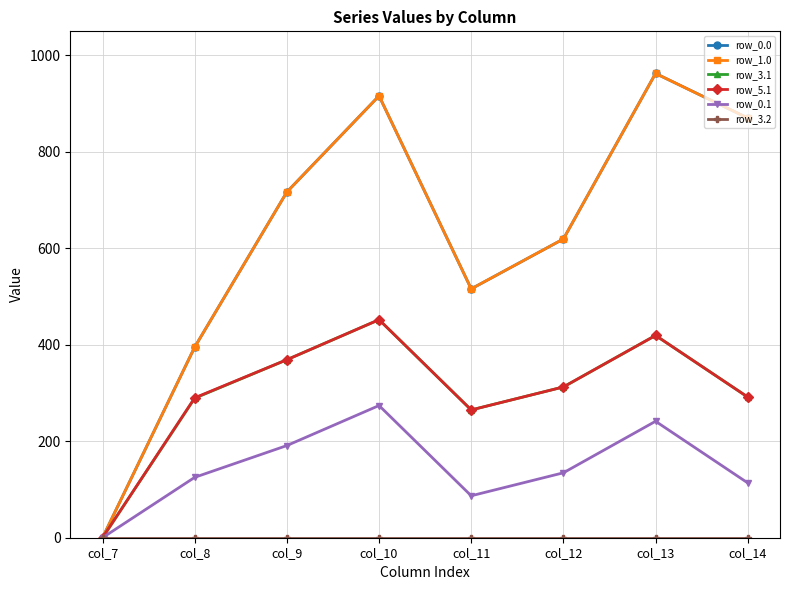

True or false: row_0.0 and row_1.0 cross at least once.

False